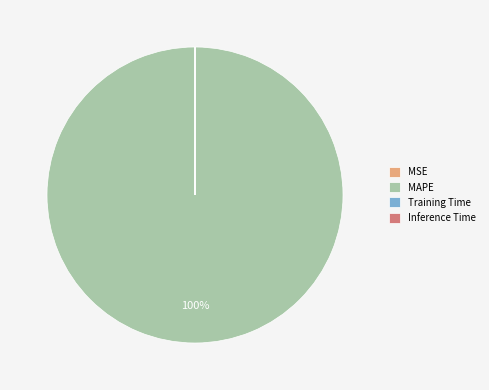

Is there any slice that represents more than half of the pie?

Yes